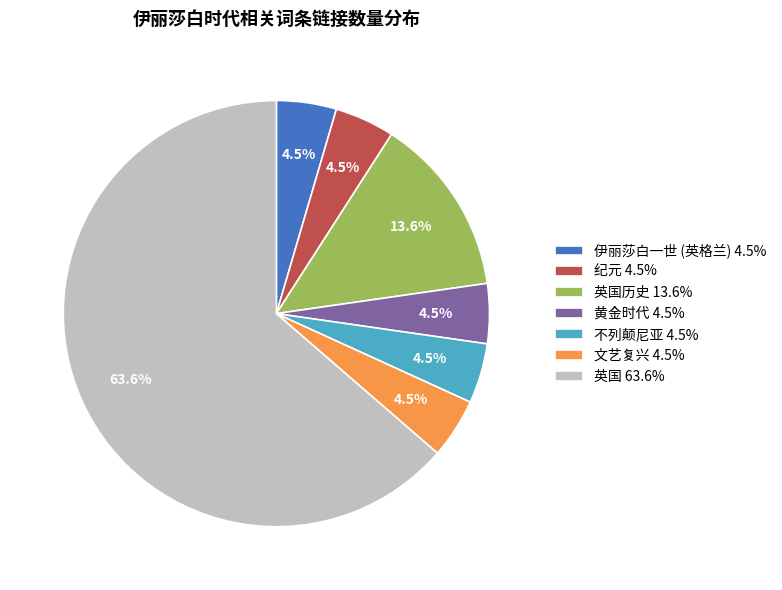

Does 英国 63.6% account for over 50% of the chart?

Yes